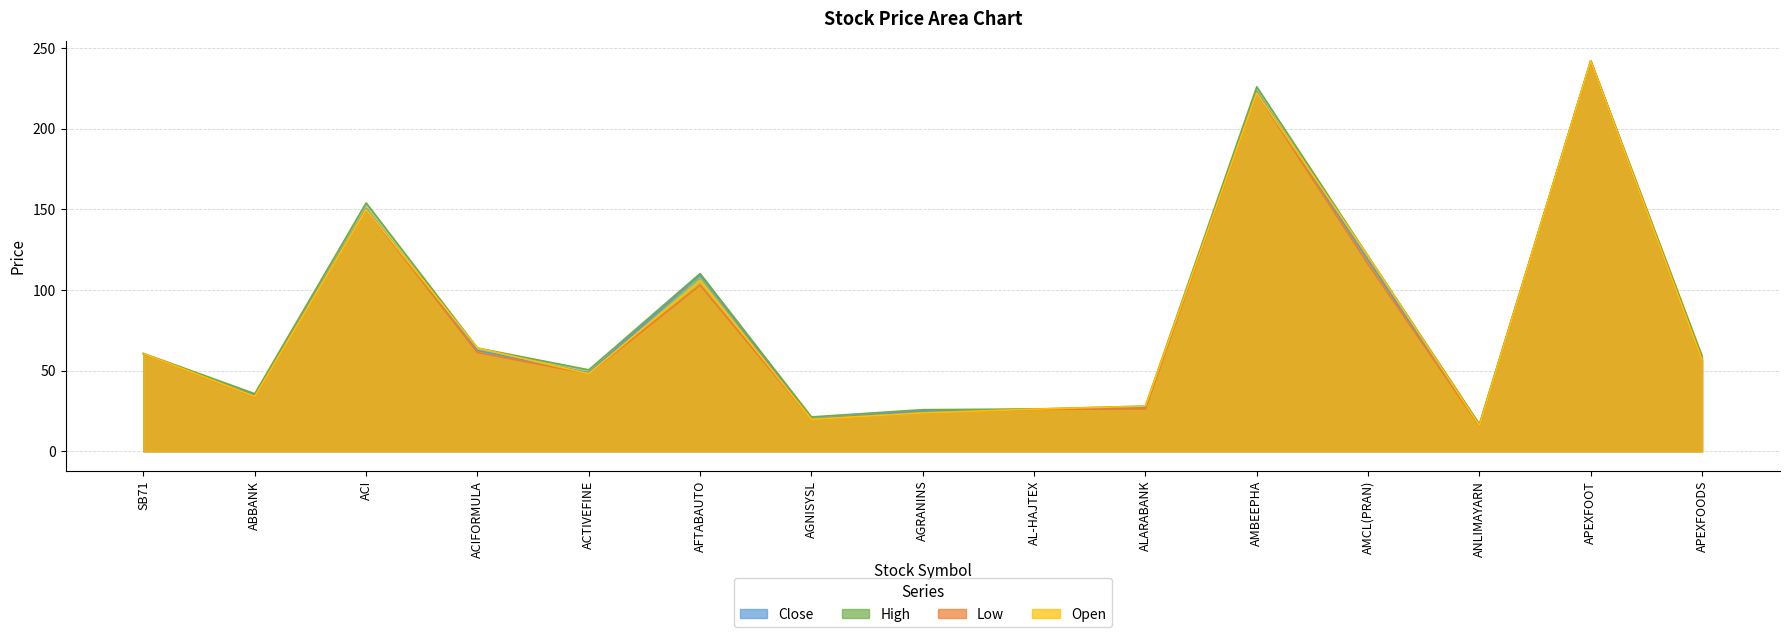

At APEXFOODS, list the series in order from largest to smallest.

High, Close, Low, Open